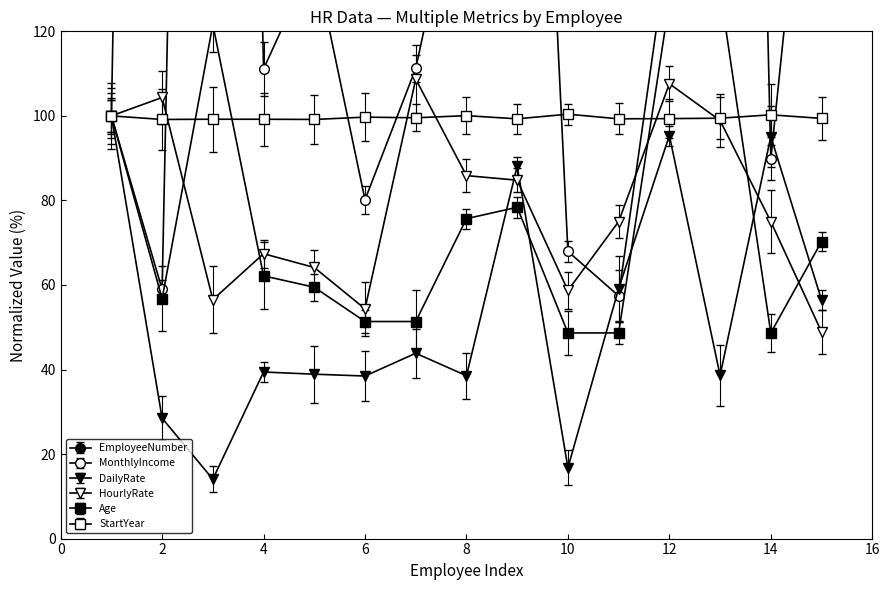

What is the difference between the highest and lowest values at 7?

5831.2